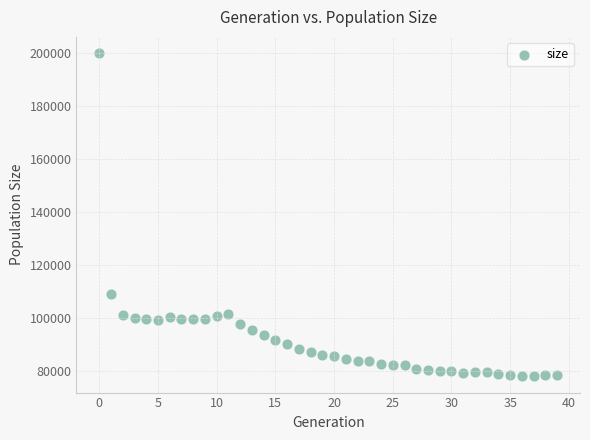

What is the range of Y values (max minus min)?

122009